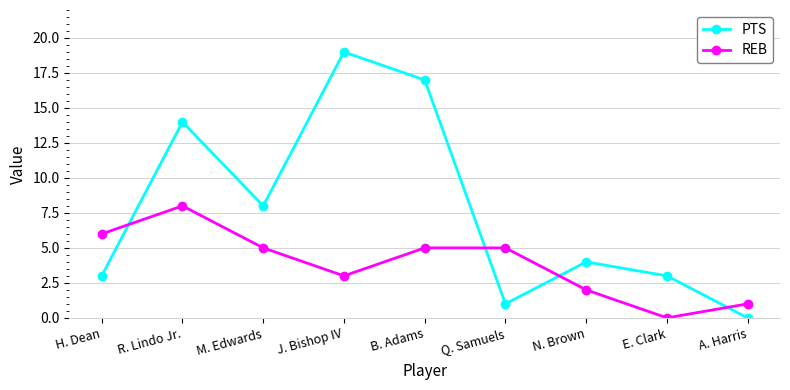

Is the value of REB at H. Dean greater than the value of PTS at R. Lindo Jr.?

No